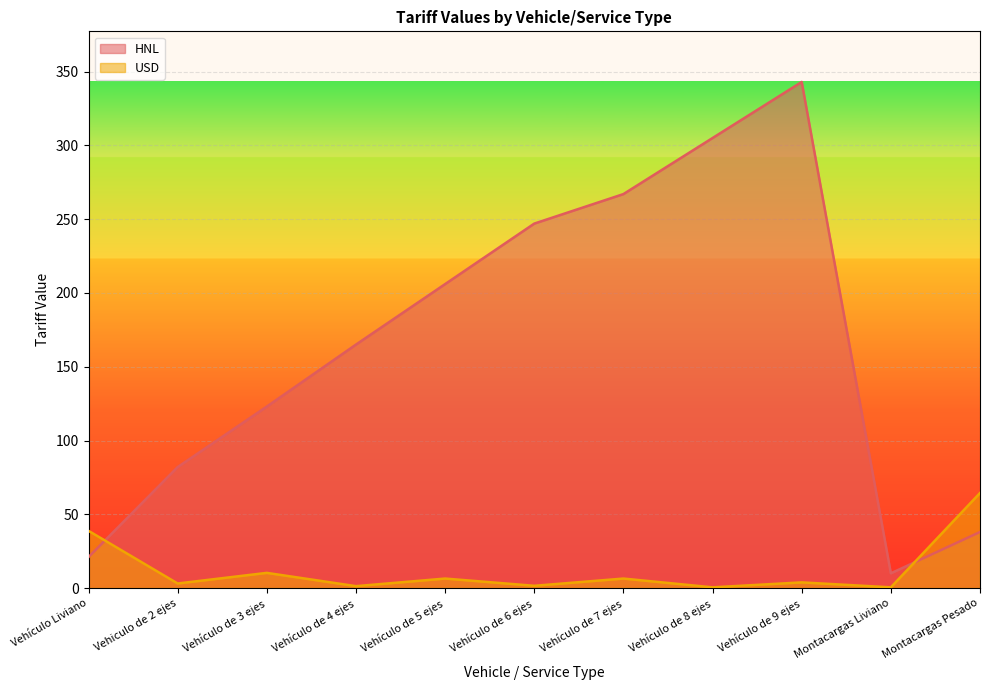

Where is the first local maximum for USD?

Vehículo de 3 ejes